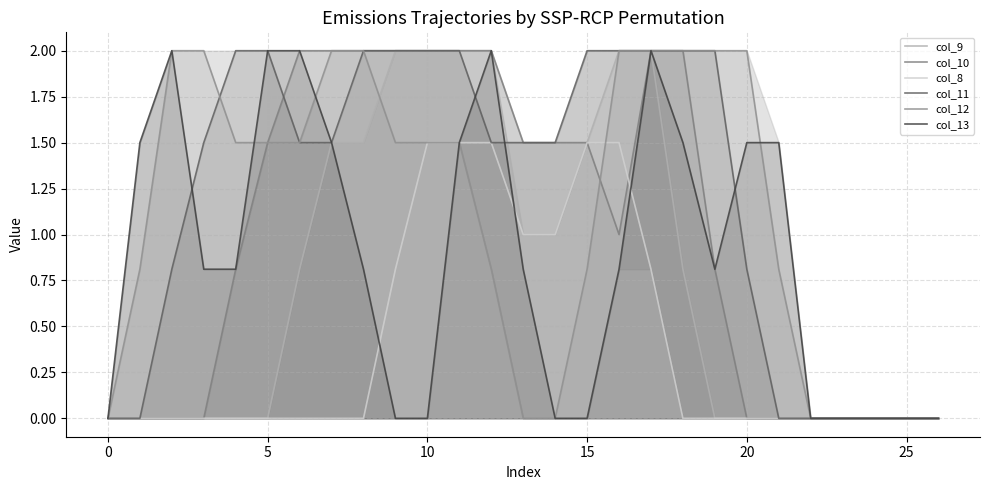

Which series changed the most between 18 and 22?

col_10